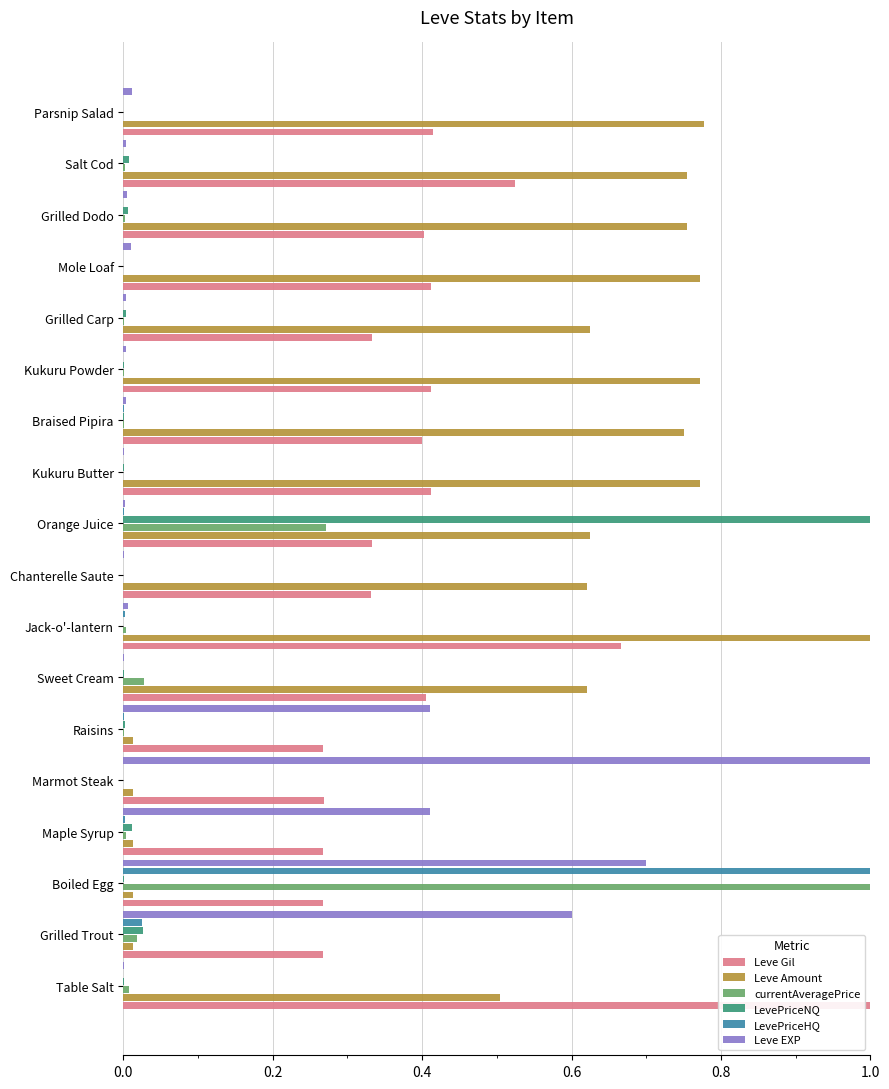

Which series has the largest total across all categories?

Leve Amount